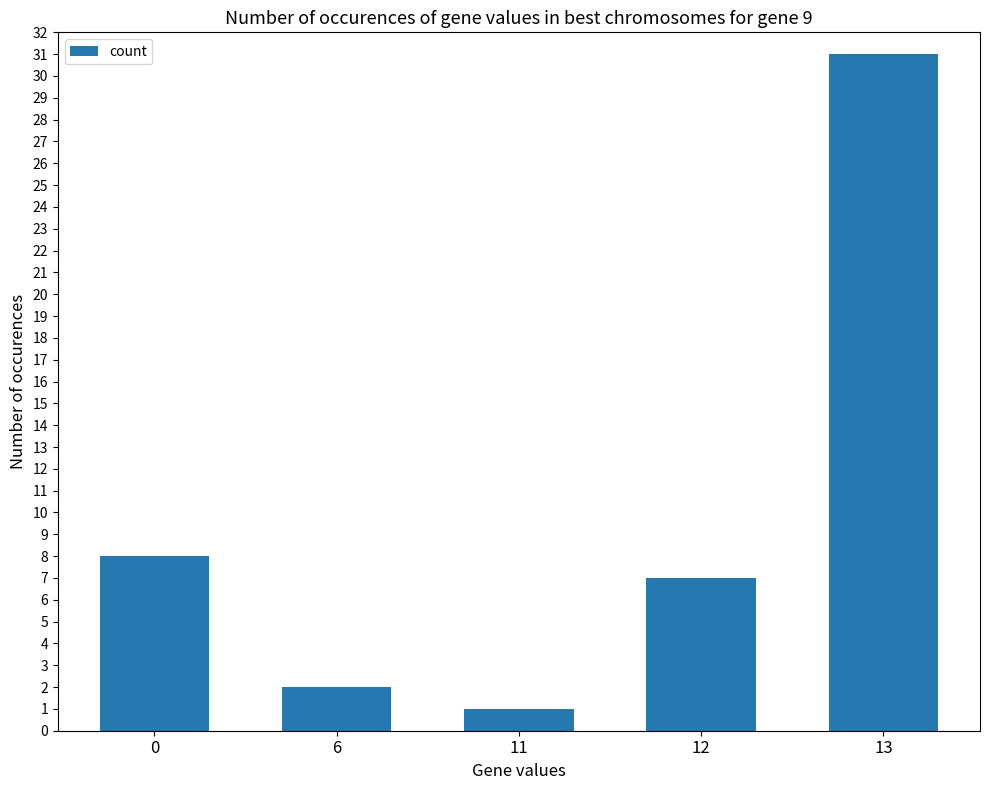

What is the average value?

10